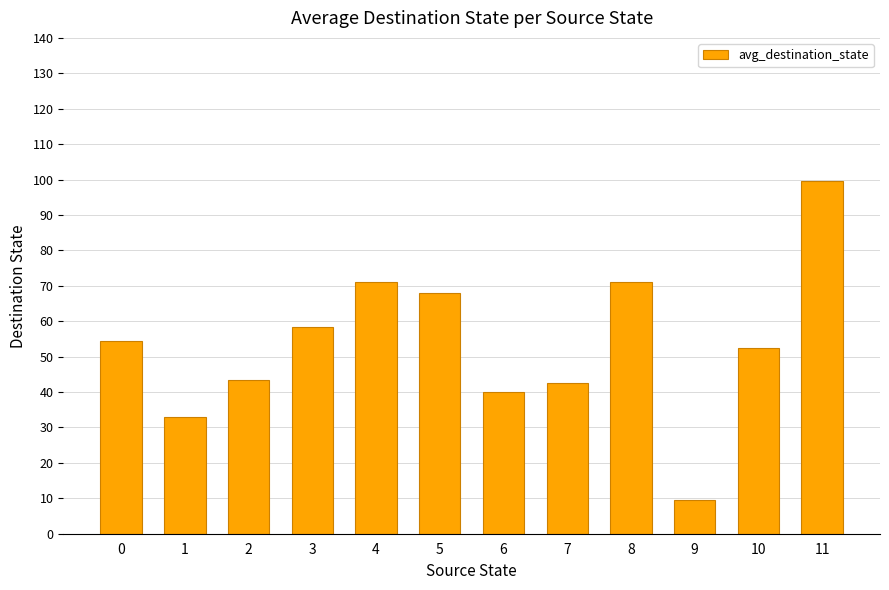

Reading left to right, extract all data points from this chart.

54.5	33.0	43.5	58.5	71.0	68.0	40.0	42.5	71.0	9.5	52.5	99.5